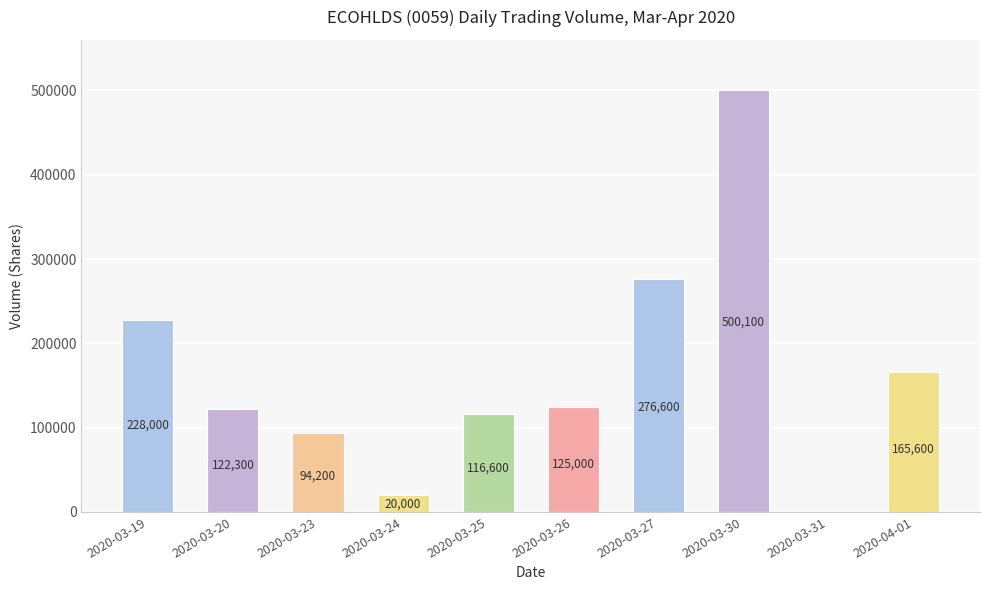

Where is the data nearest to the value 250050?

2020-03-19